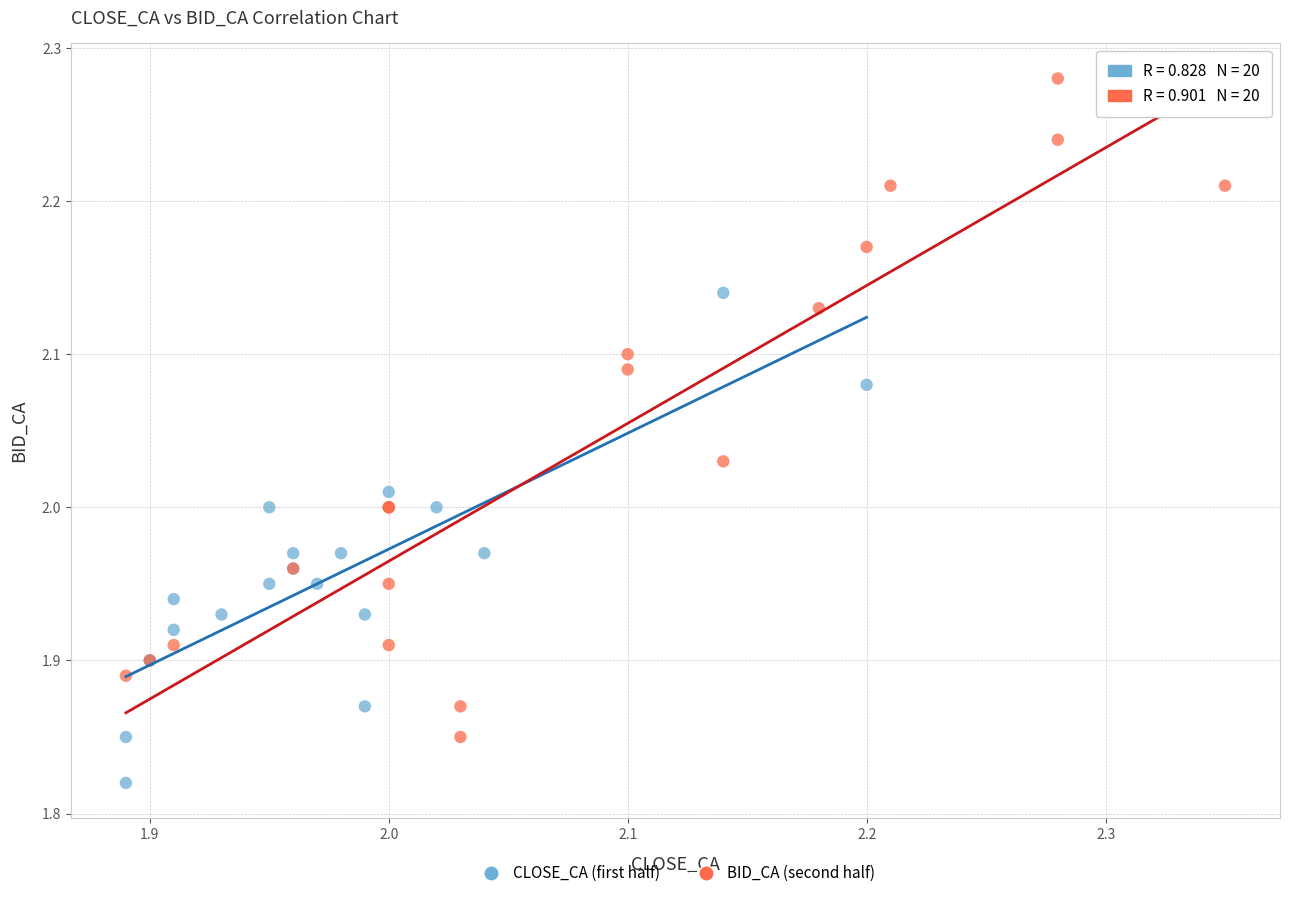

Which series contains the highest Y value?

BID_CA (second half)